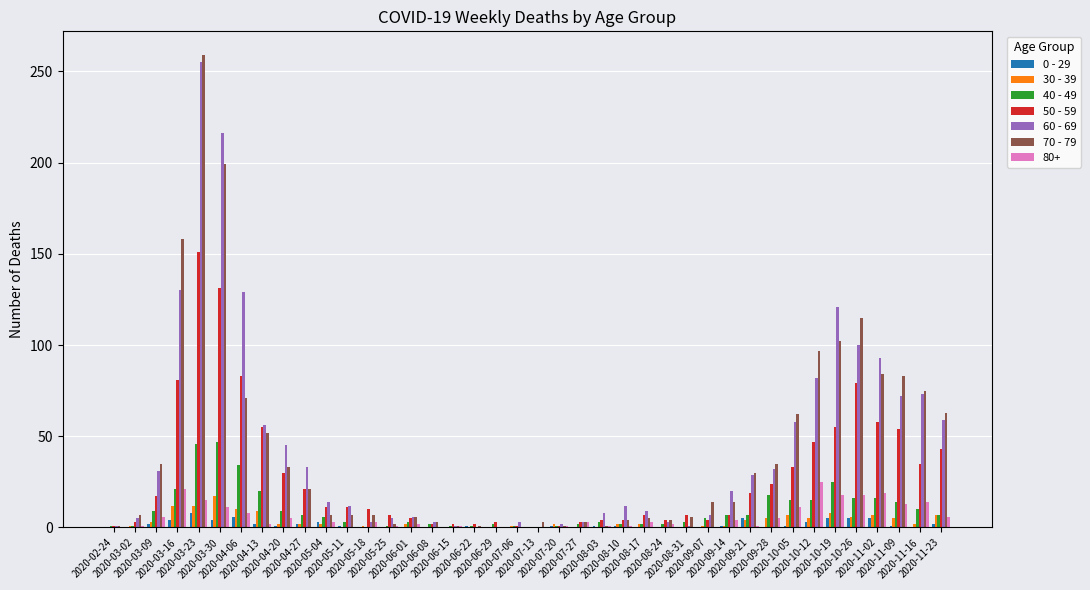

What are all the series names shown in the legend?

0 - 29, 30 - 39, 40 - 49, 50 - 59, 60 - 69, 70 - 79, 80+